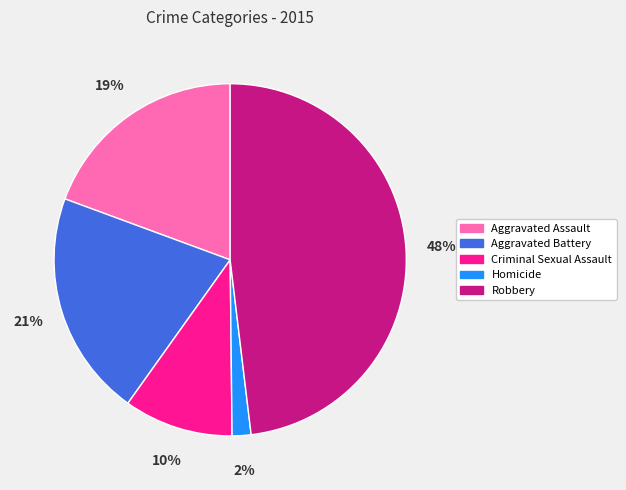

Is there a majority slice in this chart?

No